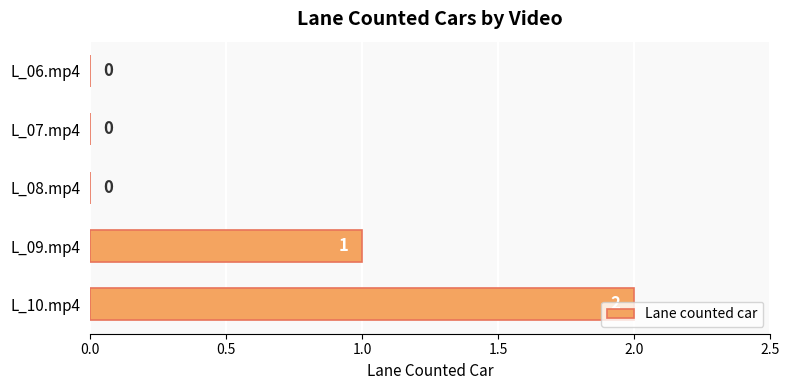

Which label corresponds to the largest value in the chart?

L_10.mp4